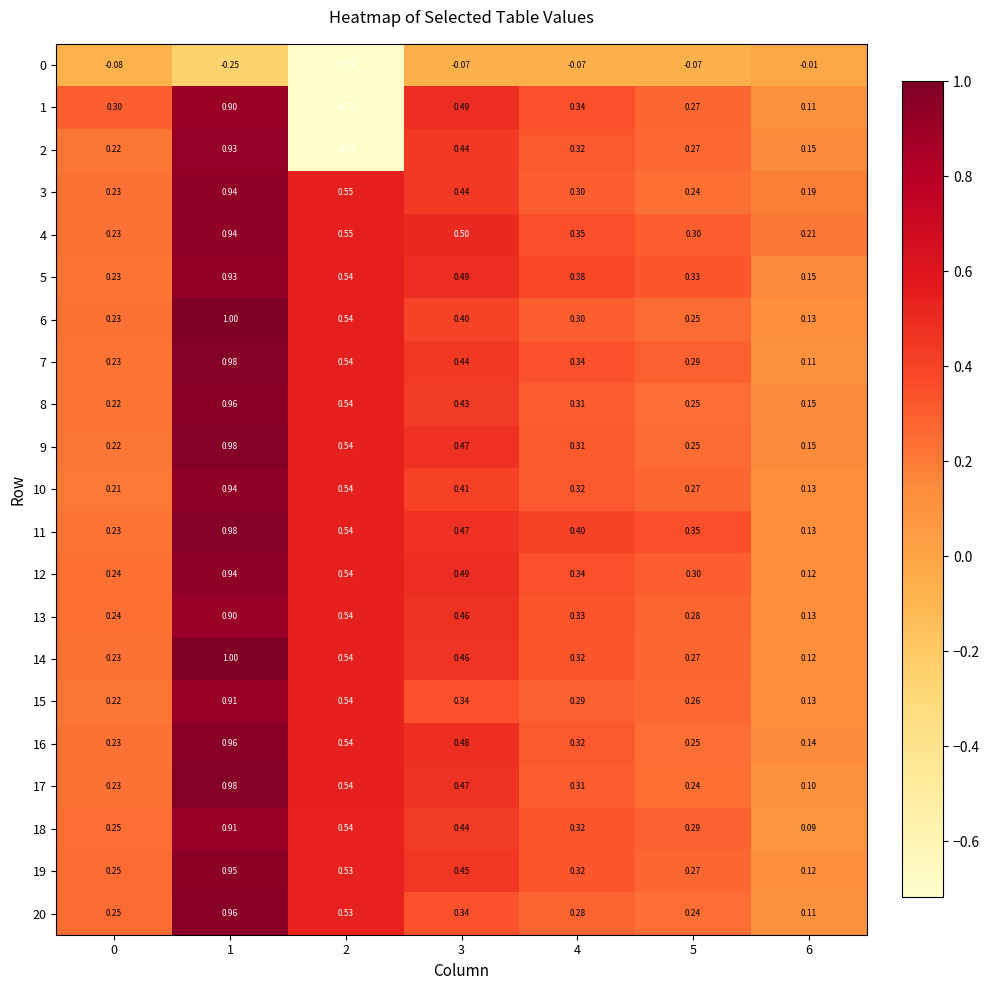

Is the value of 14 at 0 greater than the value of 2 at 0?

Yes